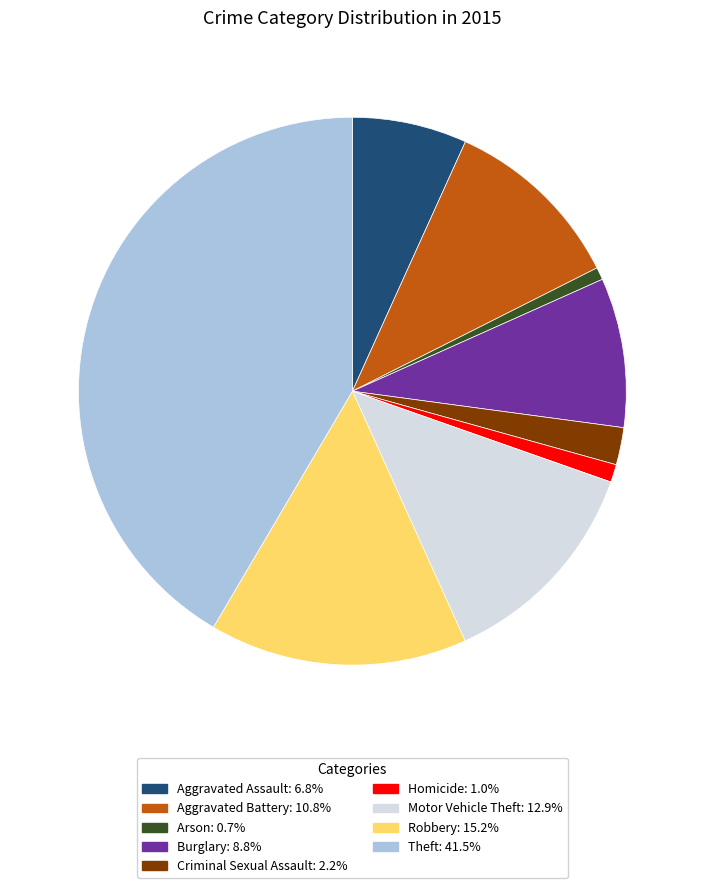

The Arson slice represents 1% of the pie. True or false?

True